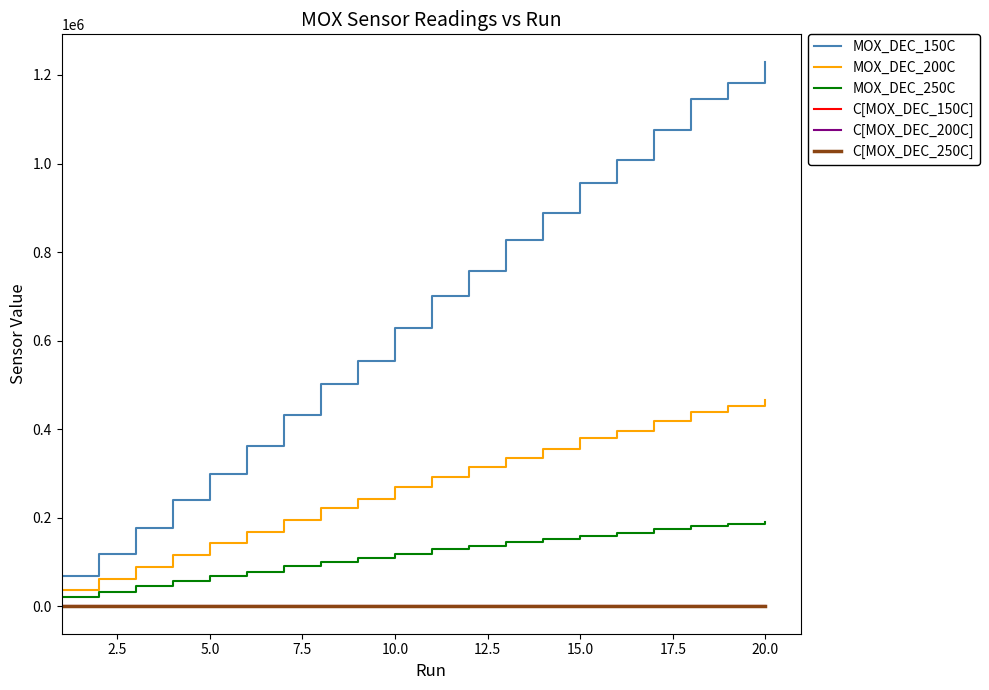

What is the highest value of the MOX_DEC_200C series?

465561.4